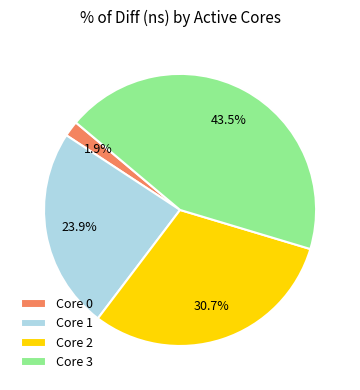

Is there a majority slice in this chart?

No